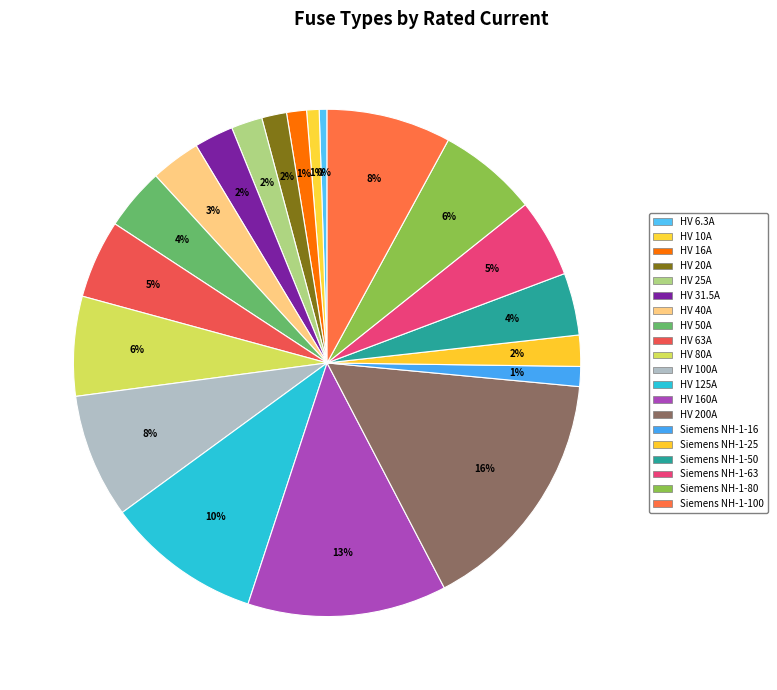

Does Siemens NH-1-50 account for over 50% of the chart?

No